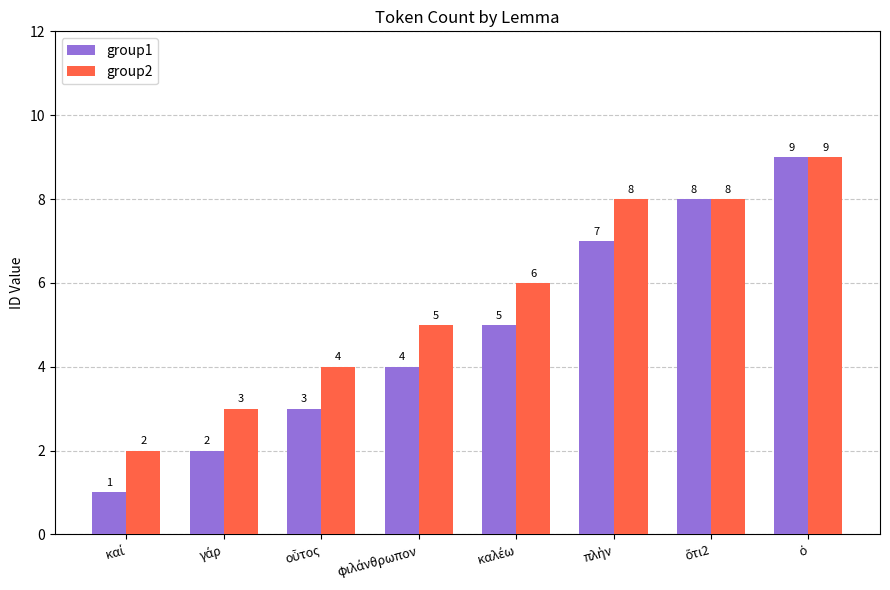

Which series has the largest total across all categories?

group2